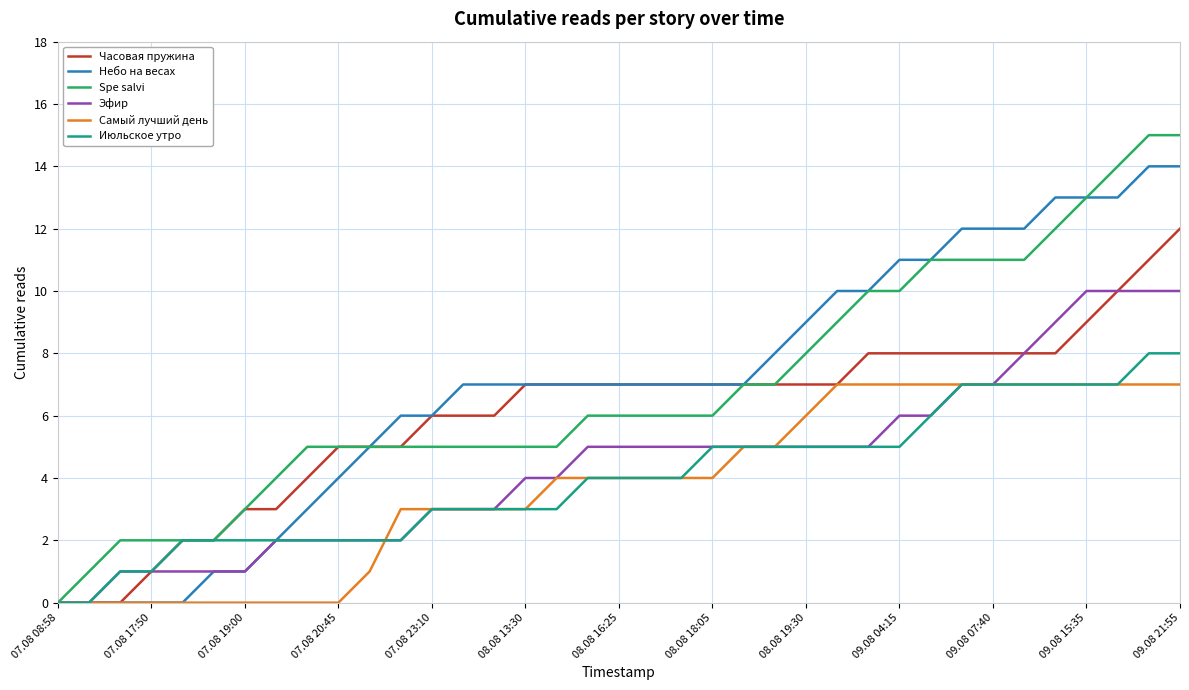

Rank the series by their maximum value, from lowest to highest.

Самый лучший день, Июльское утро, Эфир, Часовая пружина, Небо на весах, Spe salvi